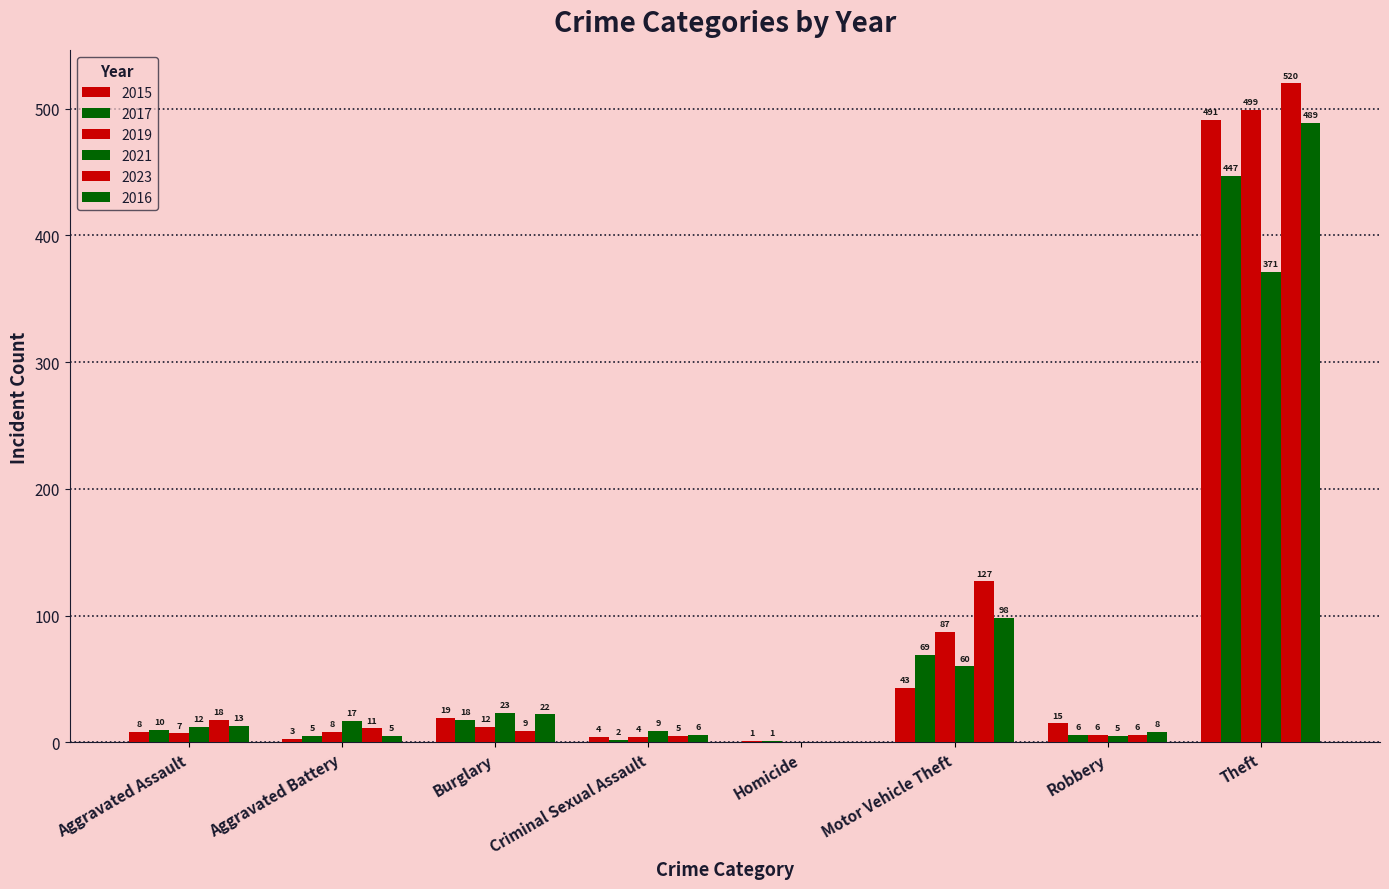

What is the average value of the 2017 series?

70